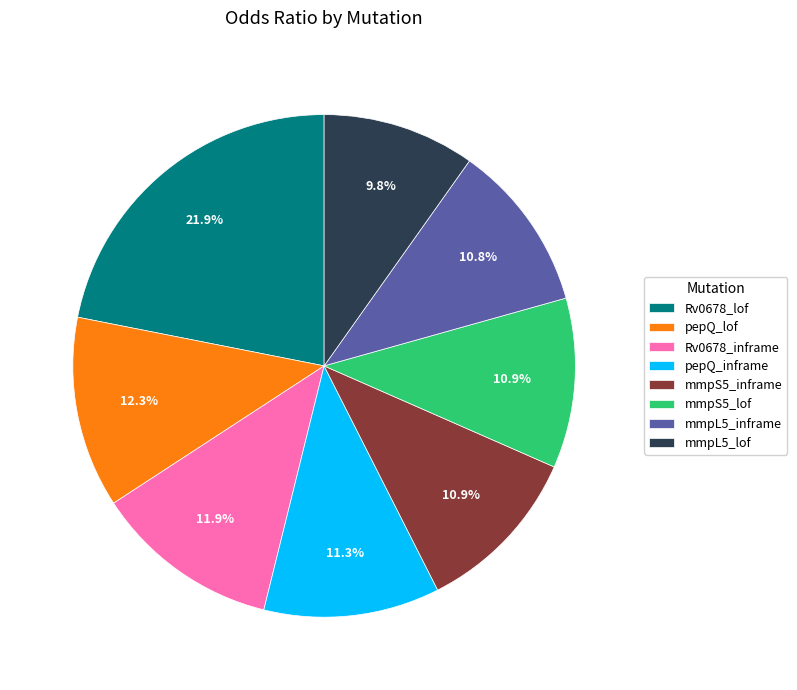

Which slice is the largest?

Rv0678_lof